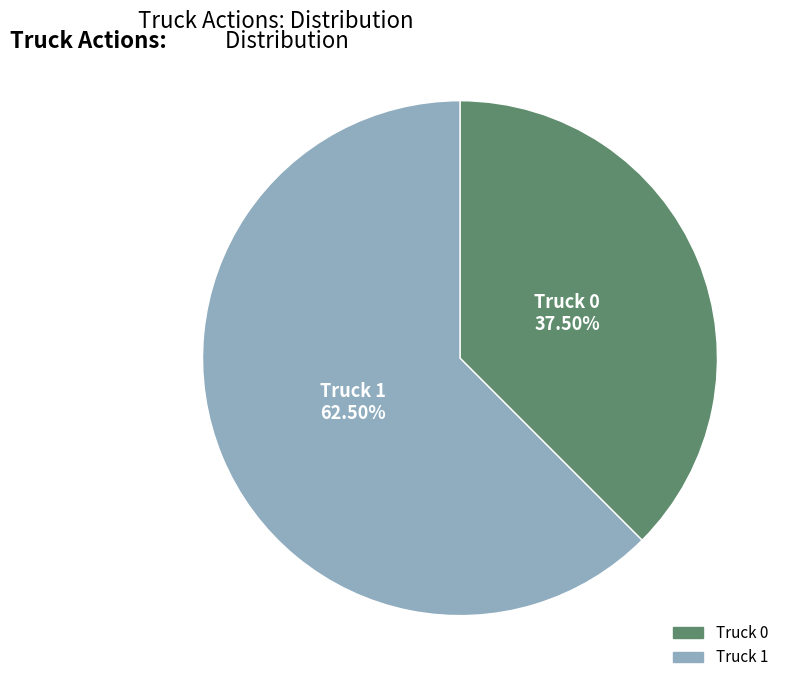

Which slice is the largest?

Truck 1